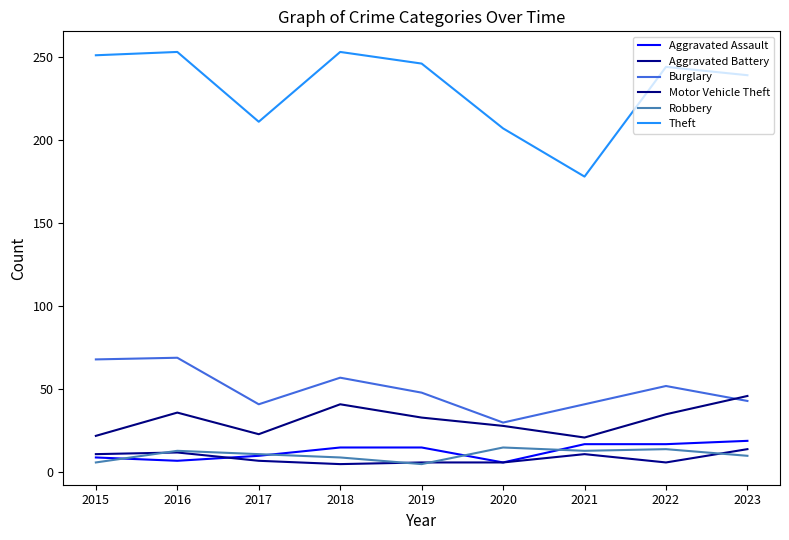

What is the sum of the Aggravated Assault values at 2021 and 2017?

27